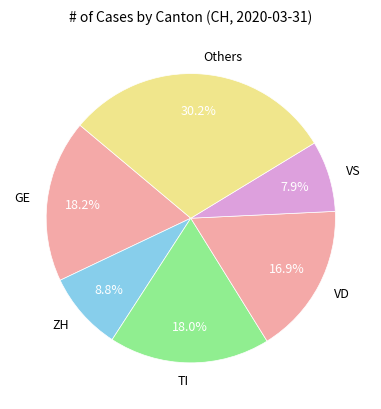

Which slice is the smallest?

VS